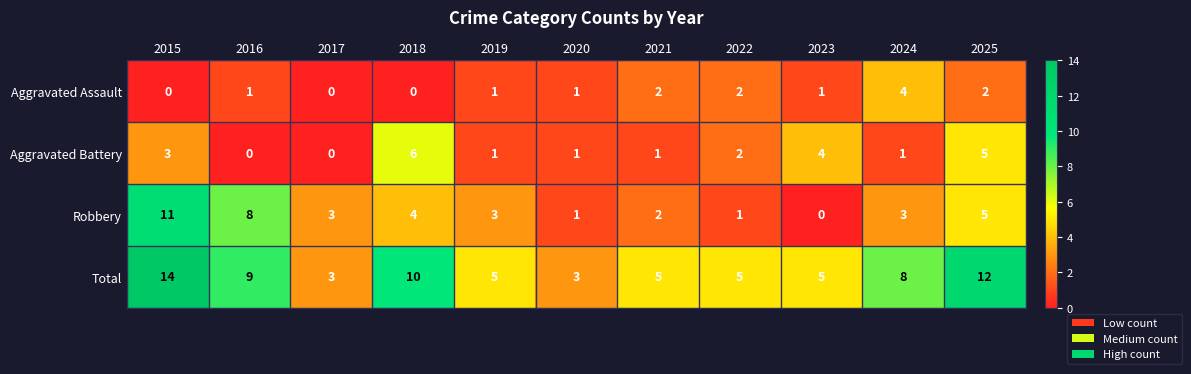

The value of Robbery at 2025 is 5. True or false?

True